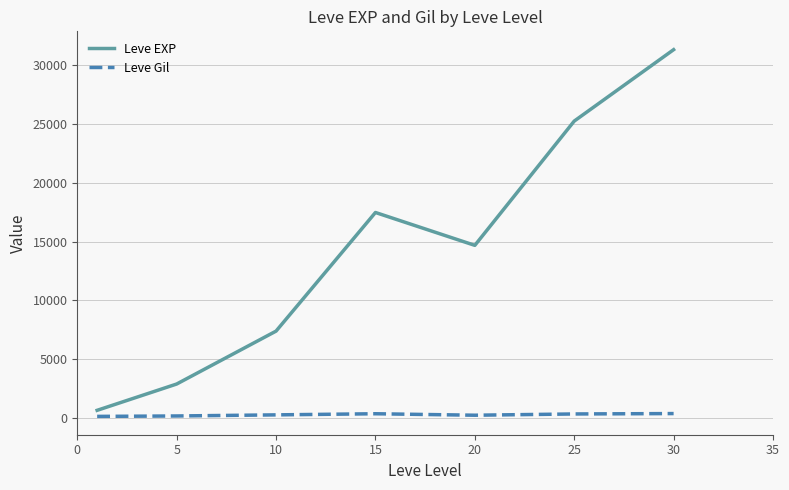

Which series has the widest spread of values?

Leve EXP